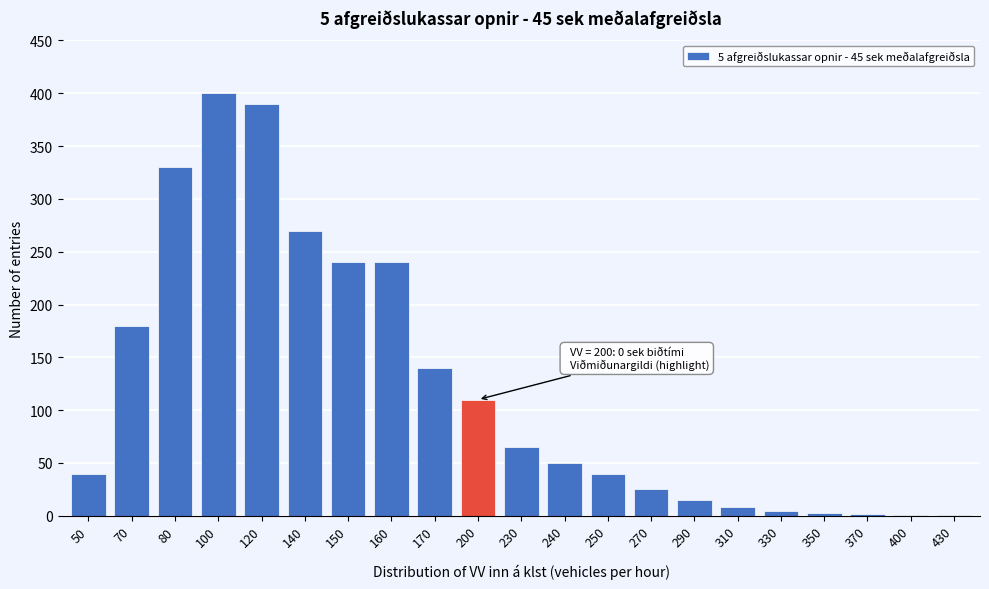

Approximately how many times larger is the value at 170 compared to 80?

0.4